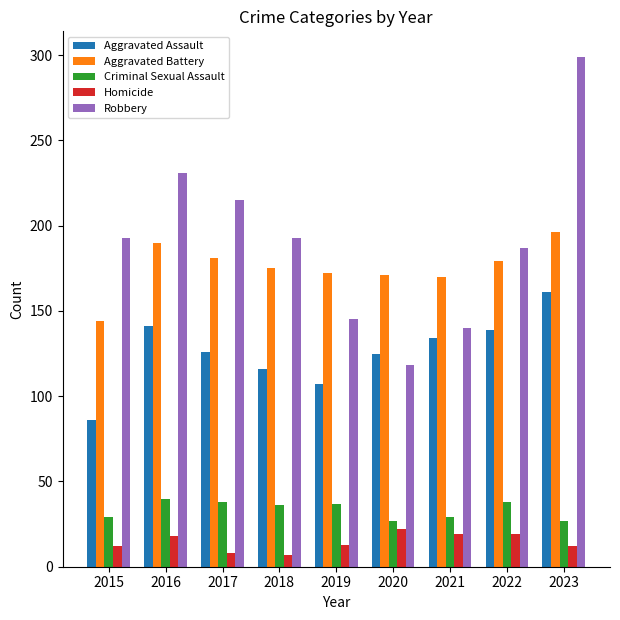

What is the spread (max minus min) of values at 2020?

149